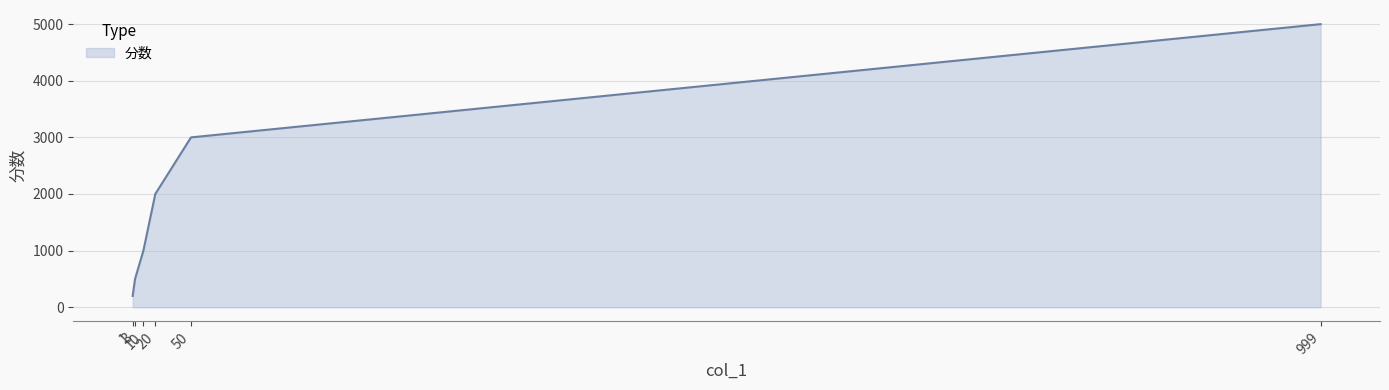

How many categories are shown in the chart?

6